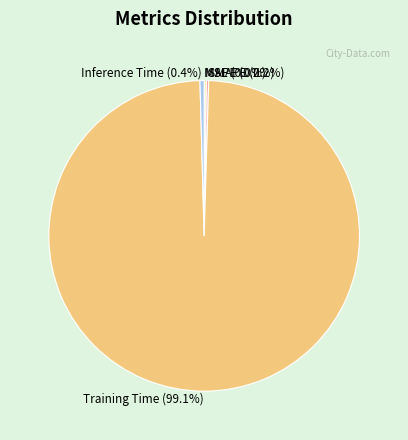

To the nearest percent, what is the difference between the Inference Time and Training Time slice percentages?

99%